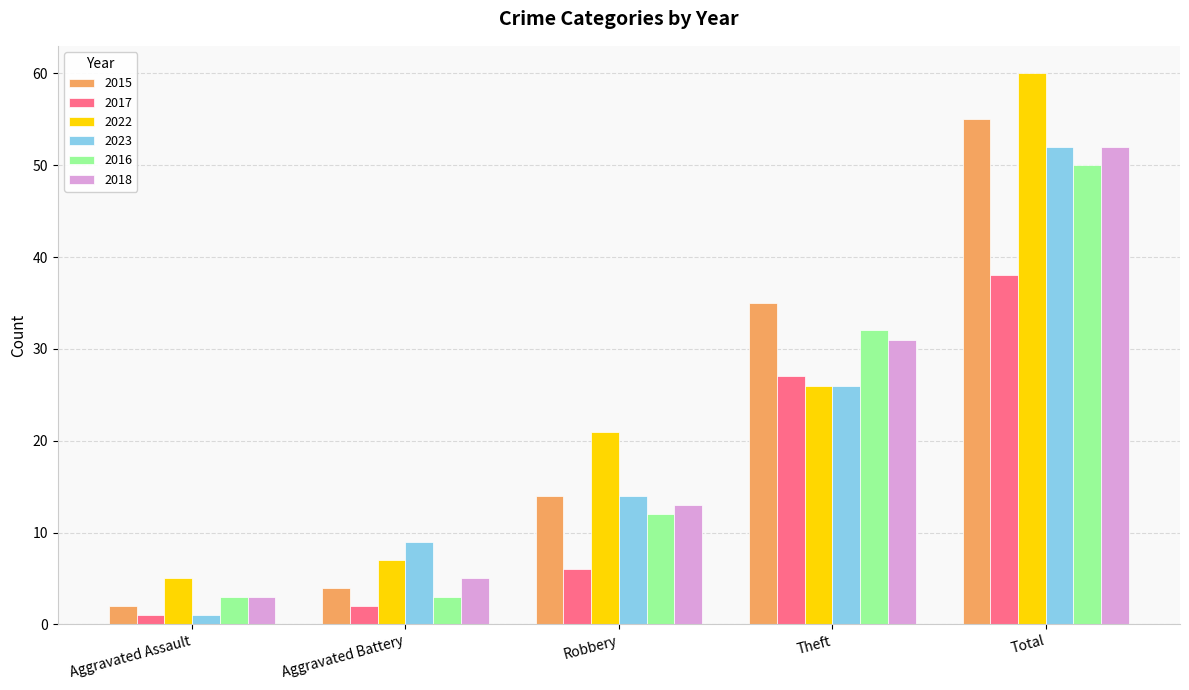

How many groups of bars are there?

5